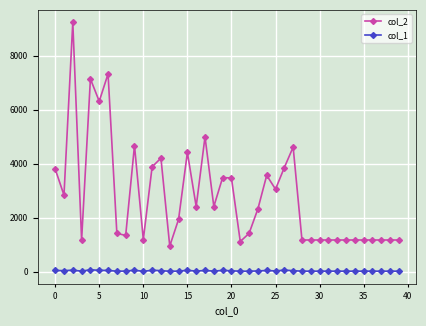

Which series has the widest spread of values?

col_2